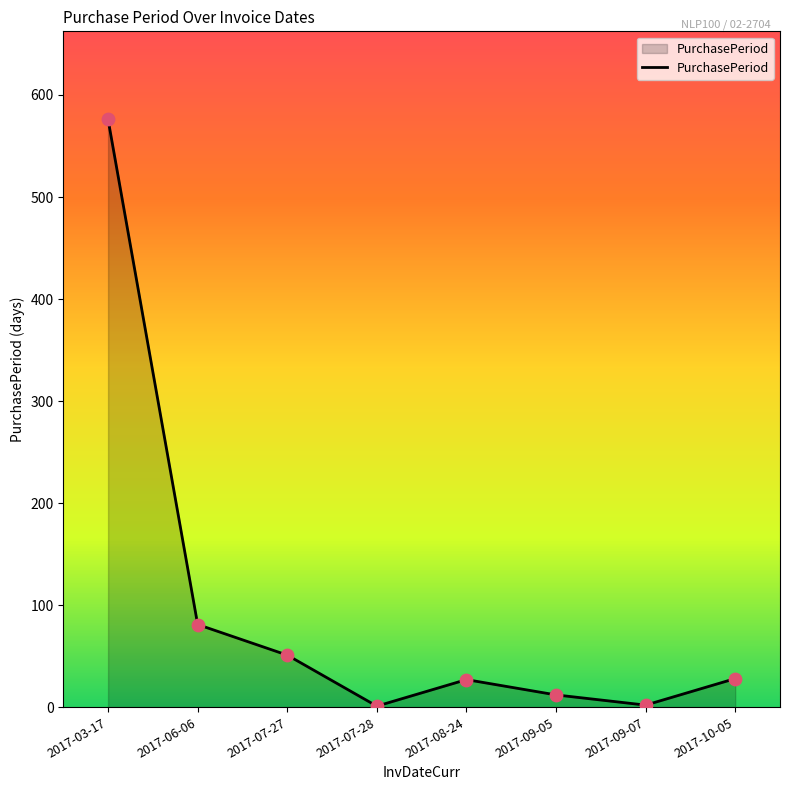

Approximately how many times larger is the value at 2017-10-05 compared to 2017-07-27?

0.5